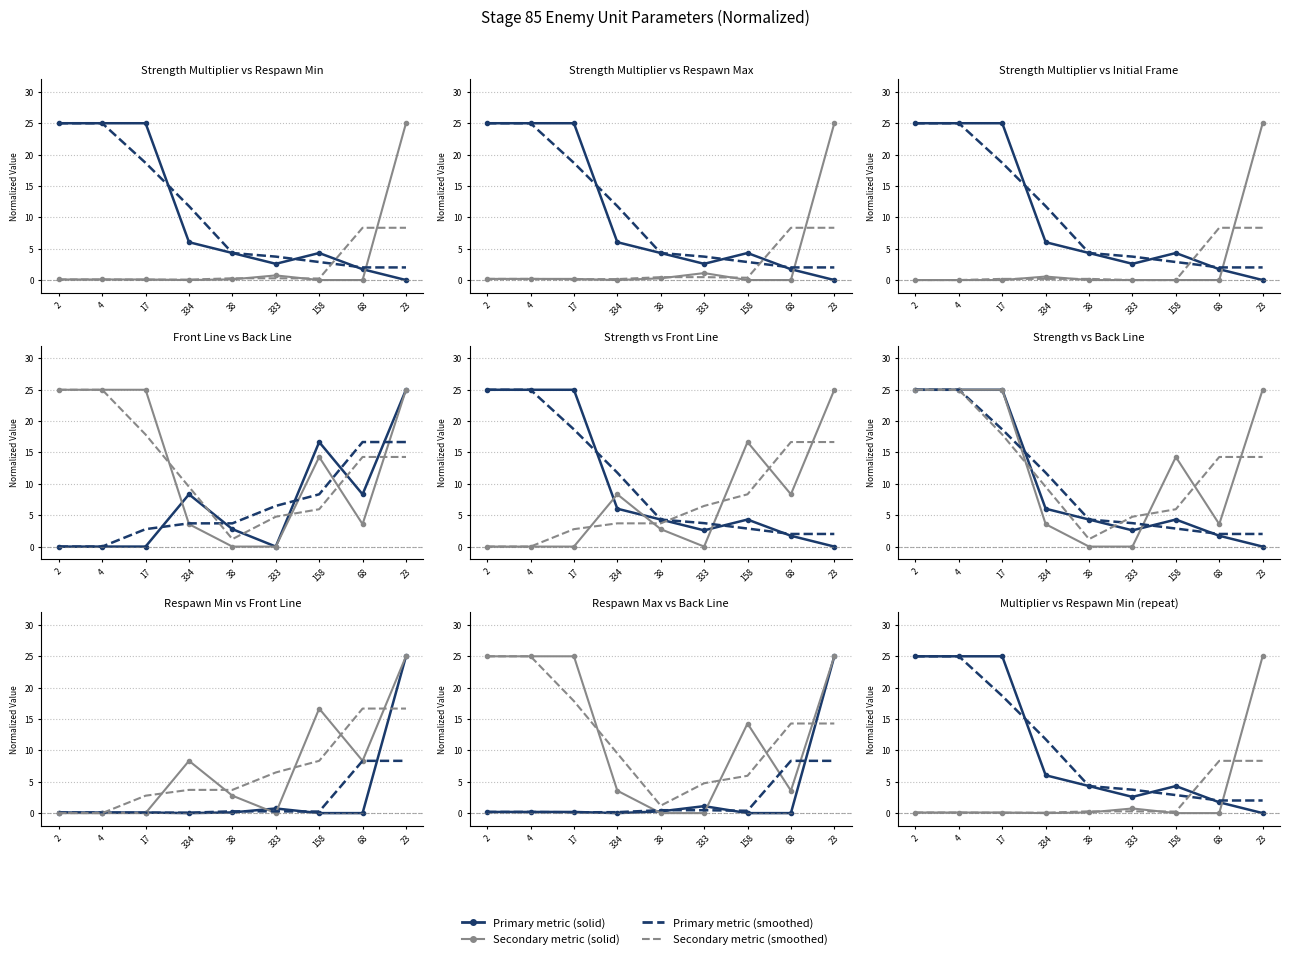

What value does the Strength Multiplier series have at 38?

4.3